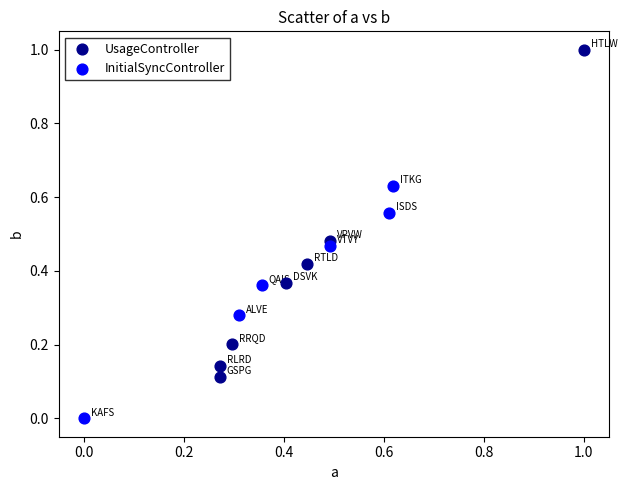

Which series reaches the maximum Y coordinate?

UsageController